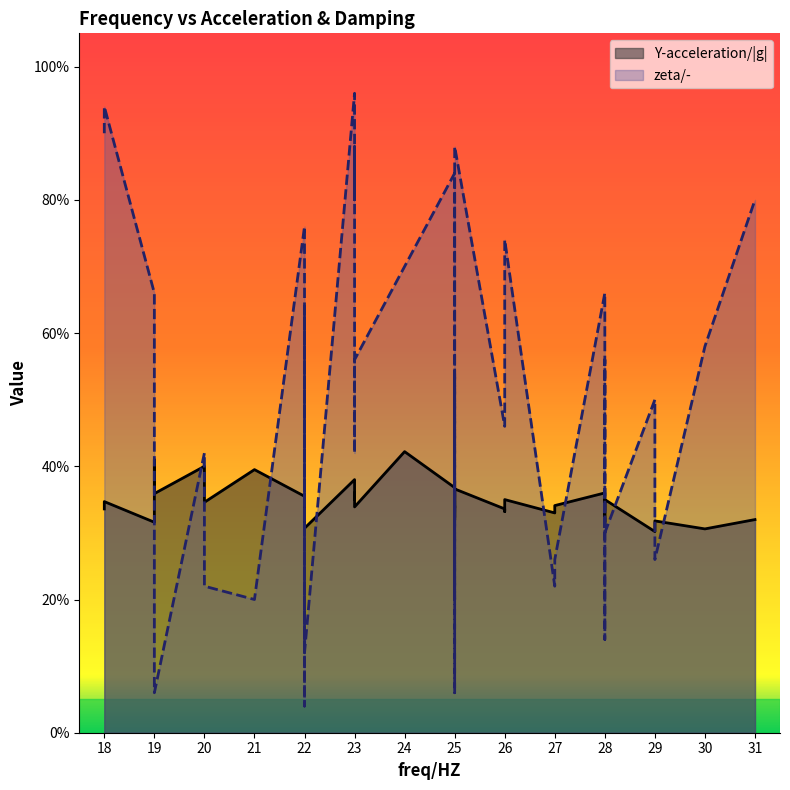

Is it true that Y-acceleration/|g| equals 0.4 at 28?

True